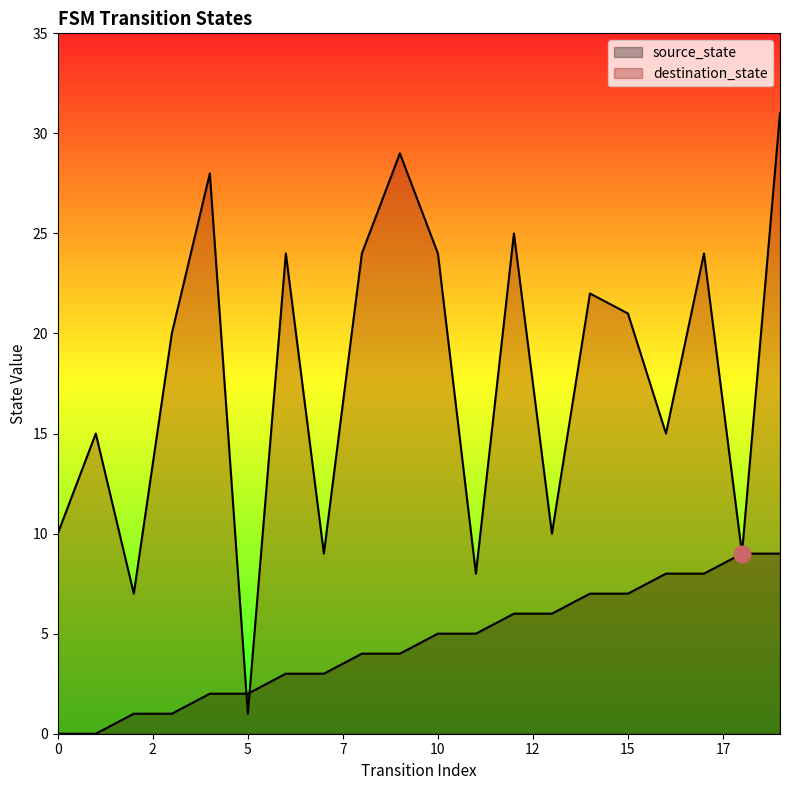

After their last crossing, which series has the higher values: destination_state or source_state?

destination_state